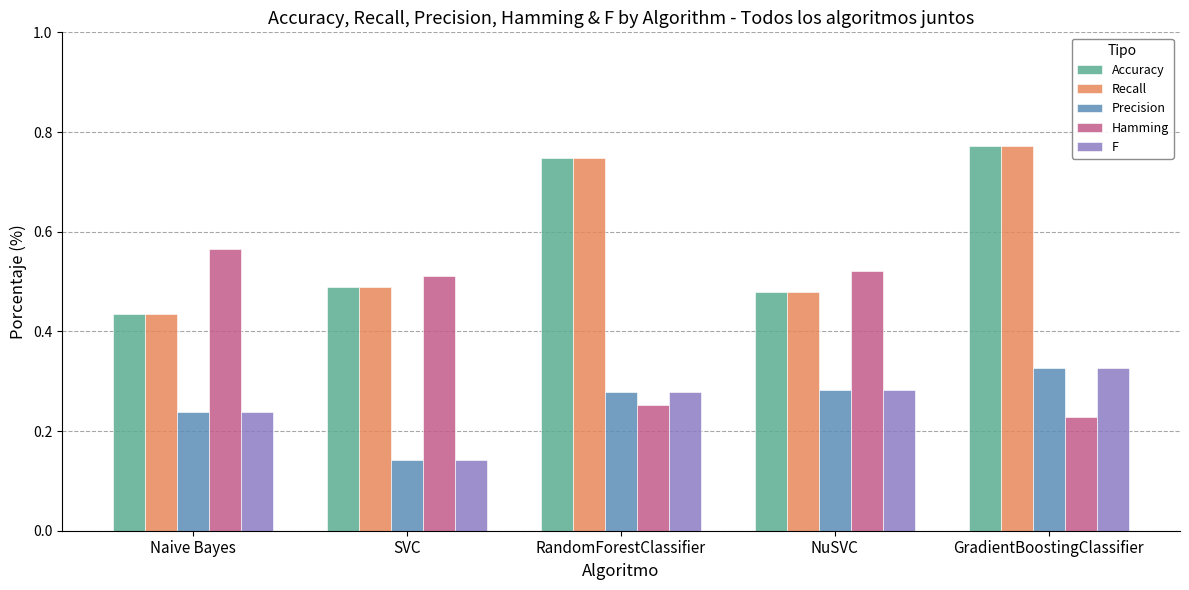

At how many categories does at least one series exceed 0?

5